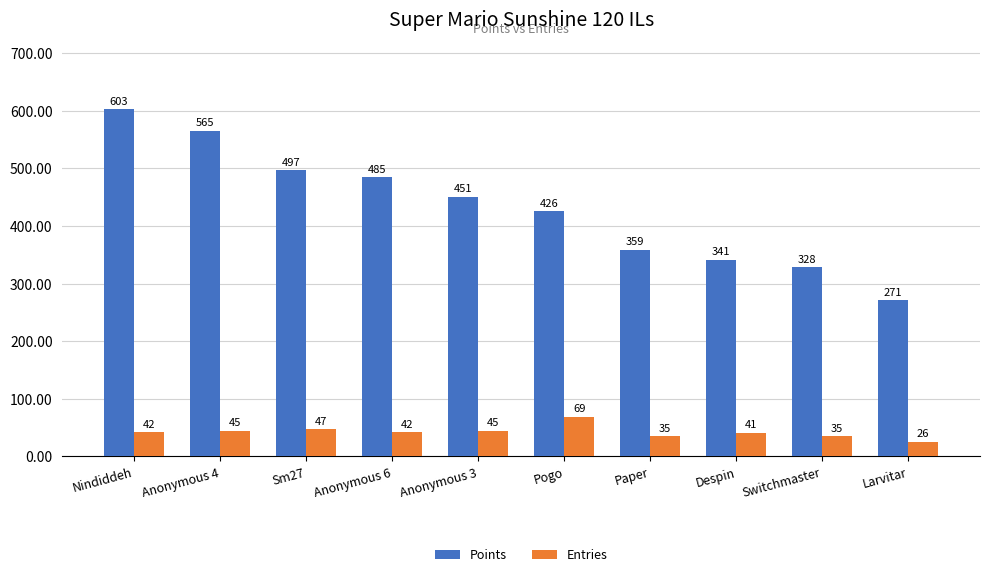

At Anonymous 4, list the series in order from smallest to largest.

Entries, Points